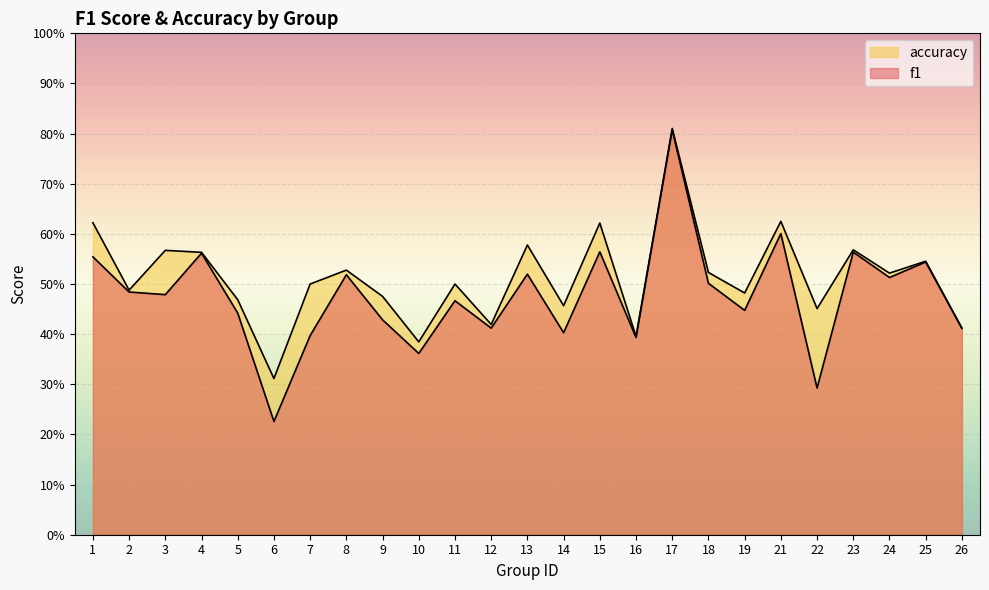

True or false: accuracy has more than 1 interior local peaks.

True